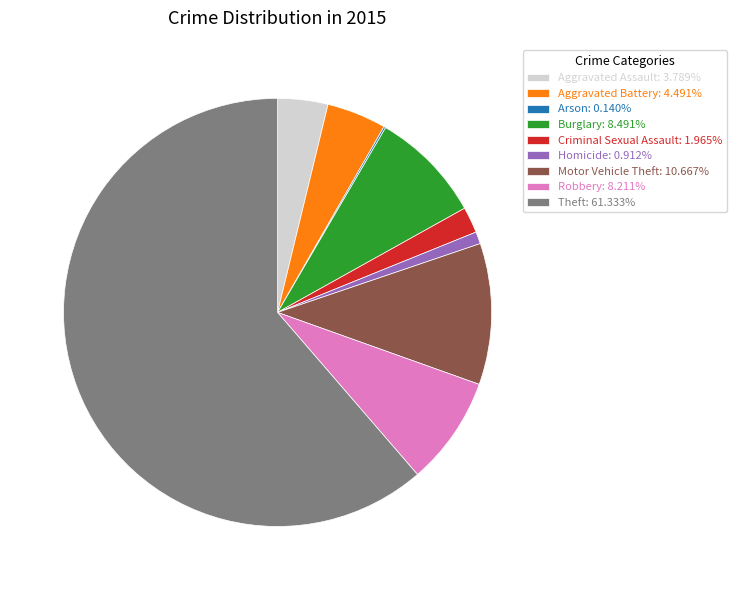

What is the largest slice in the pie chart?

Theft